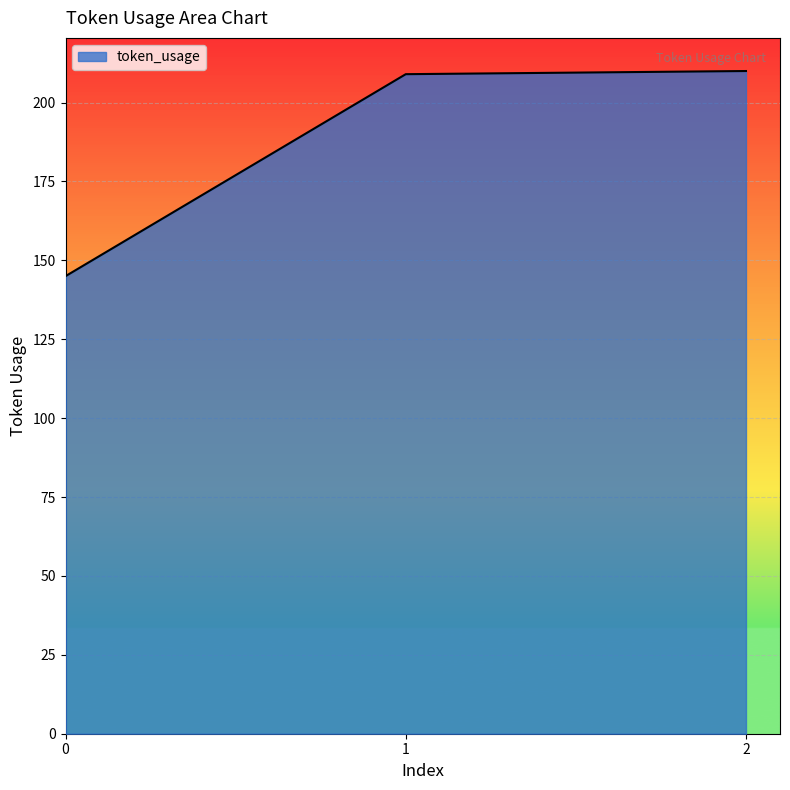

What is the difference between the maximum and minimum values?

65